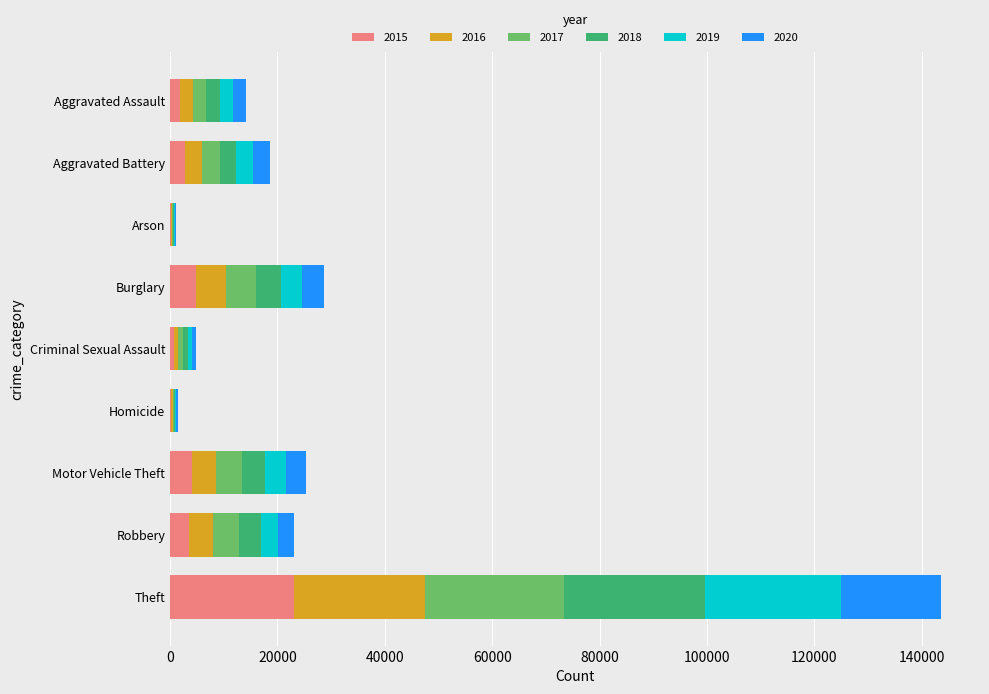

At which category is the sum across all series the highest?

Theft